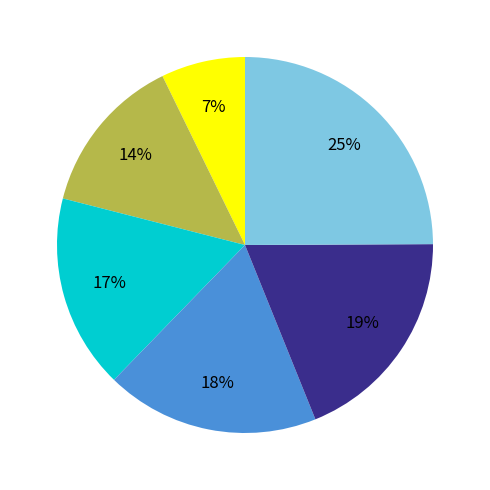

To the nearest percent, what is the difference between the largest and smallest slice percentages?

18%